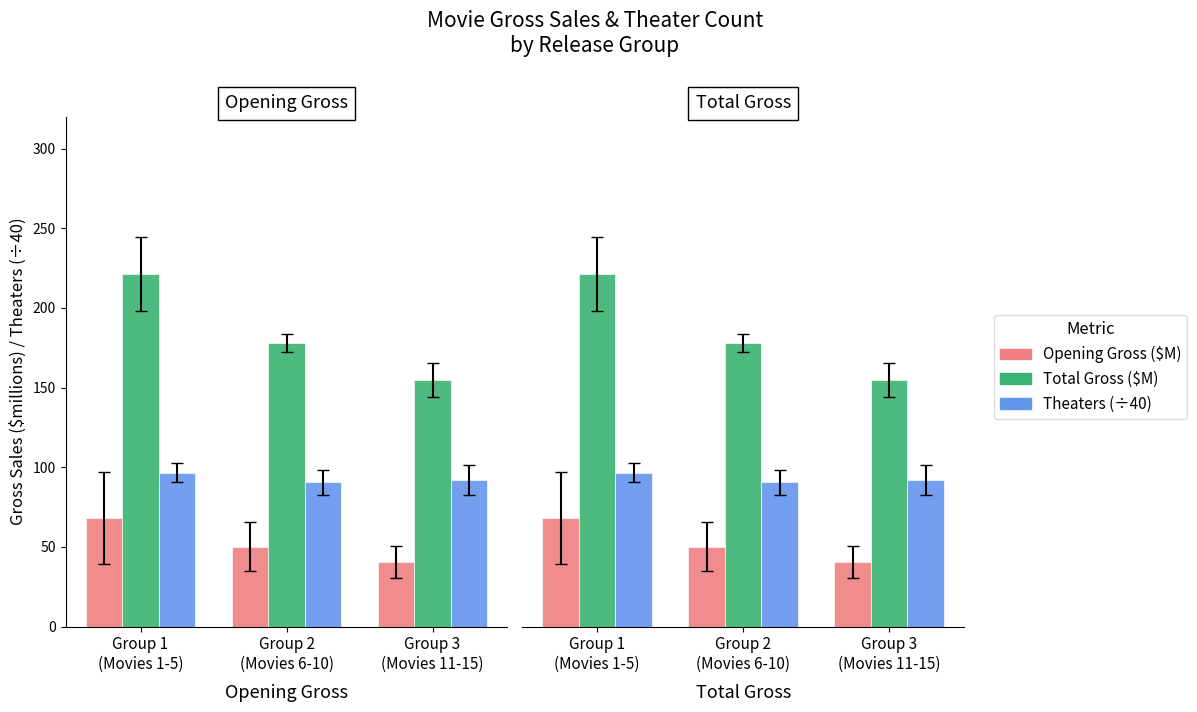

Which label corresponds to the largest value in the chart?

Group 1
(Movies 1-5)